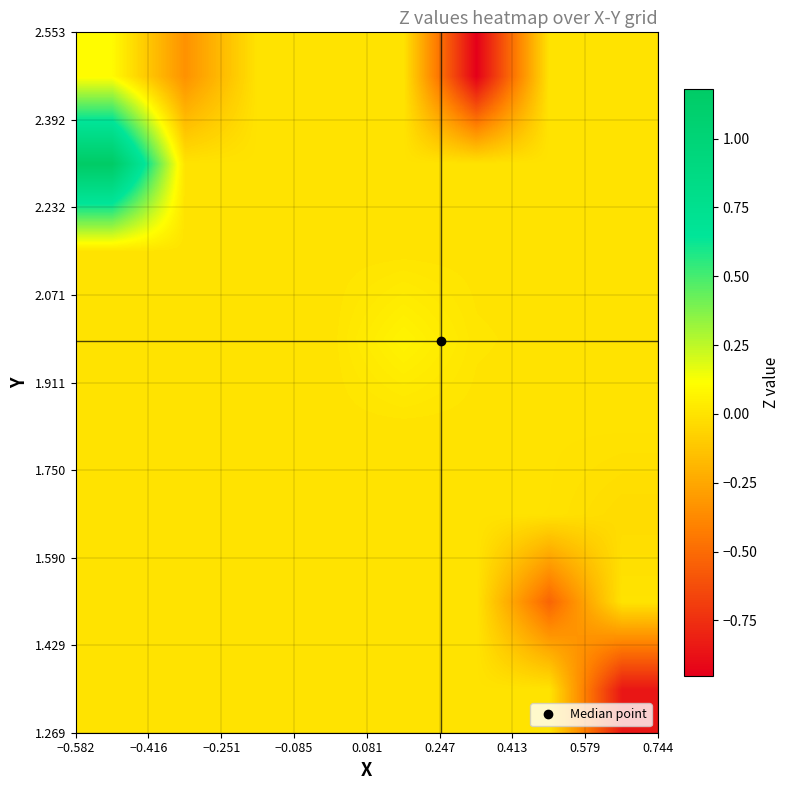

What is the minimum value shown in the chart?

-1.0